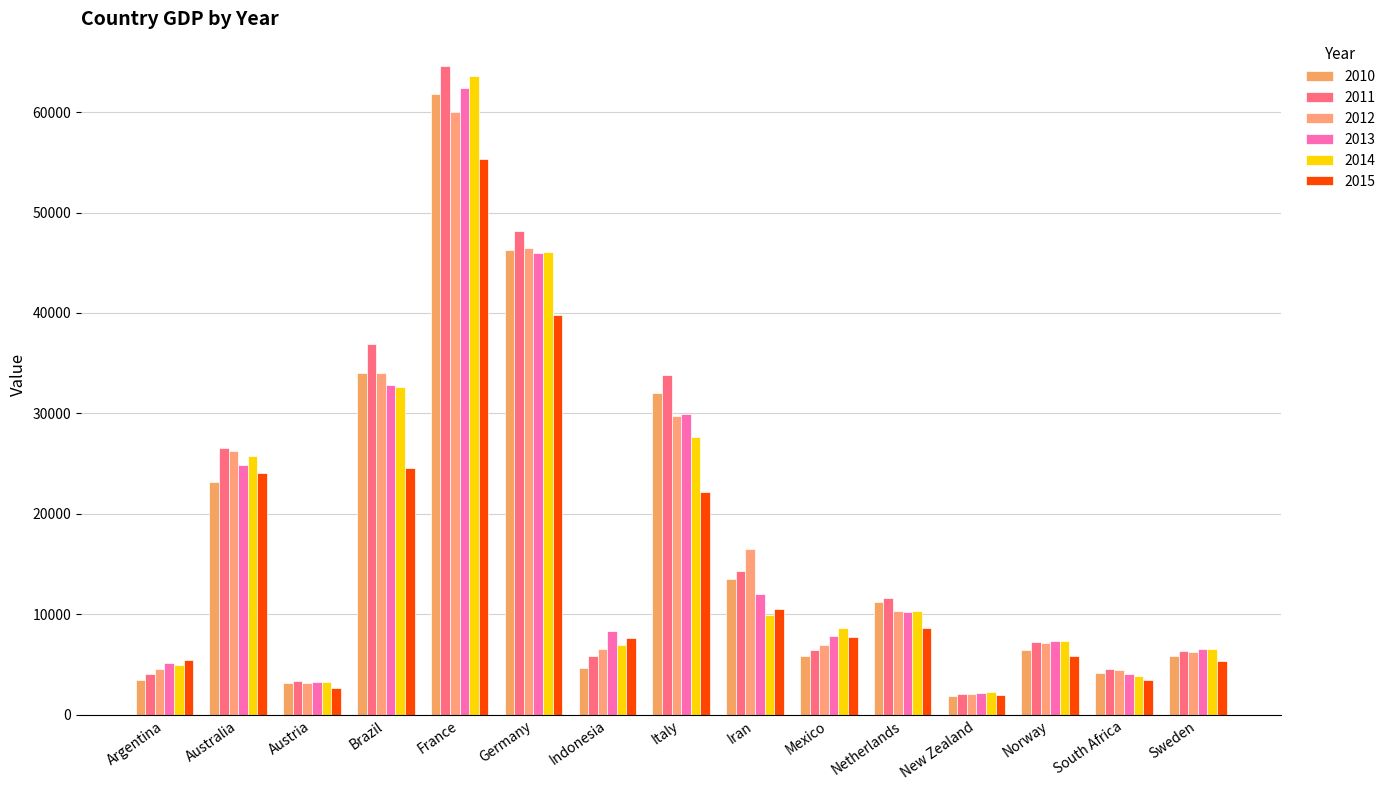

At which label does 2012 reach its peak?

France